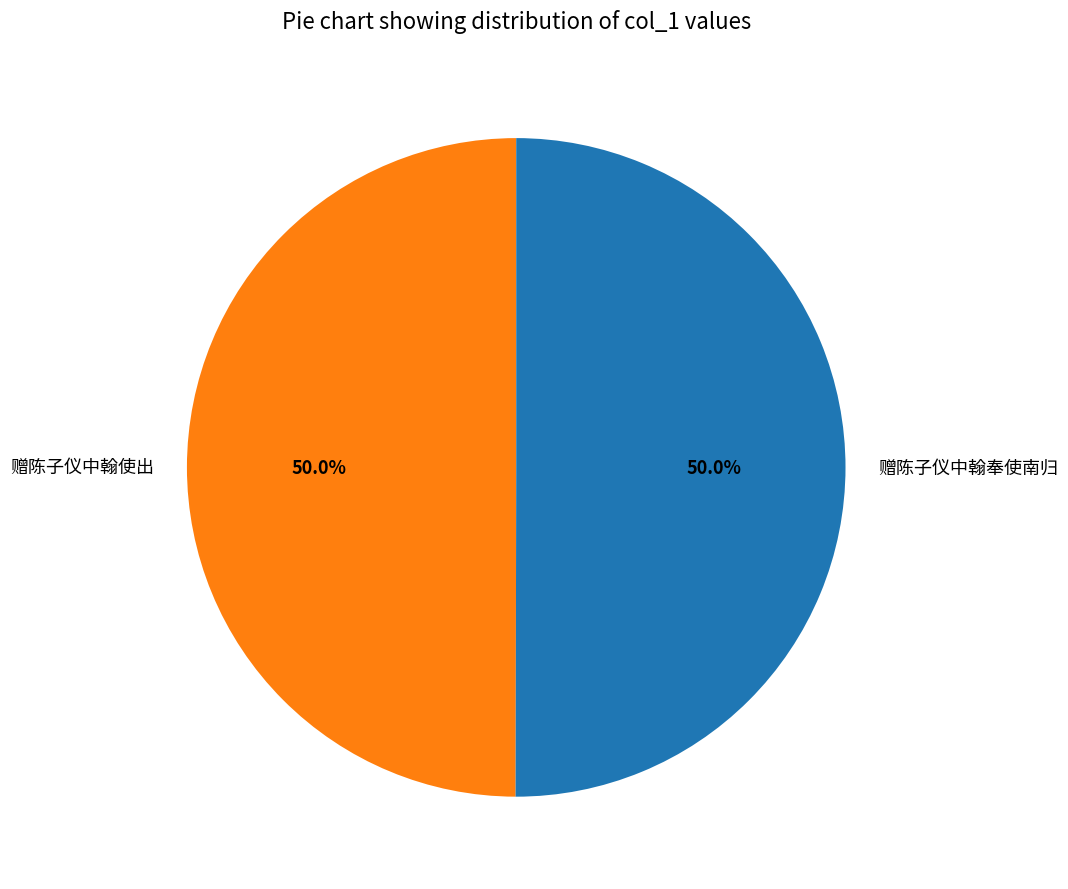

What portion of the pie excludes 赠陈子仪中翰使出?

50.0%